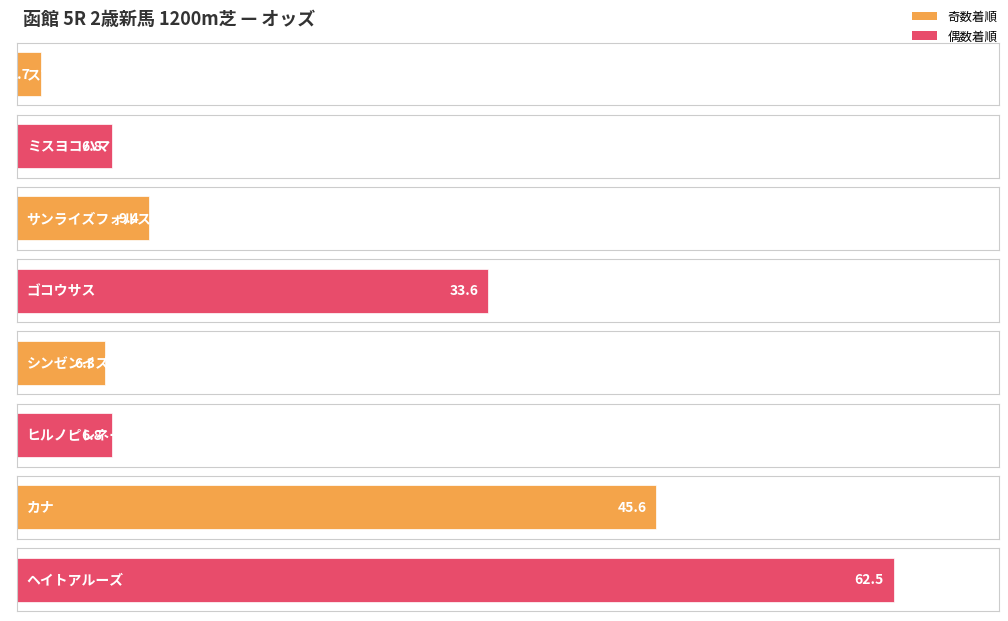

Are the bars grouped side by side (vs. stacked)?

No